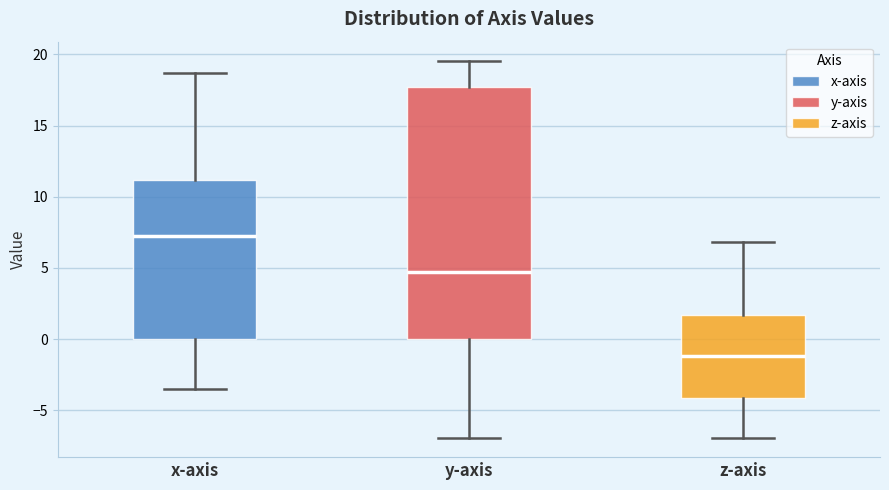

Reading left to right, transcribe this box plot: for each box, give where its median line is, the range the box spans, and where its two whiskers end, as read against the y-axis. The values are not printed on the chart, so give them approximately, as read against the axis.

x-axis: median 7.5, box 0.0 to 11.0, whiskers -3.5 to 18.5
y-axis: median 4.5, box 0.0 to 17.5, whiskers -7.0 to 19.5
z-axis: median -1.0, box -4.0 to 1.5, whiskers -7.0 to 7.0